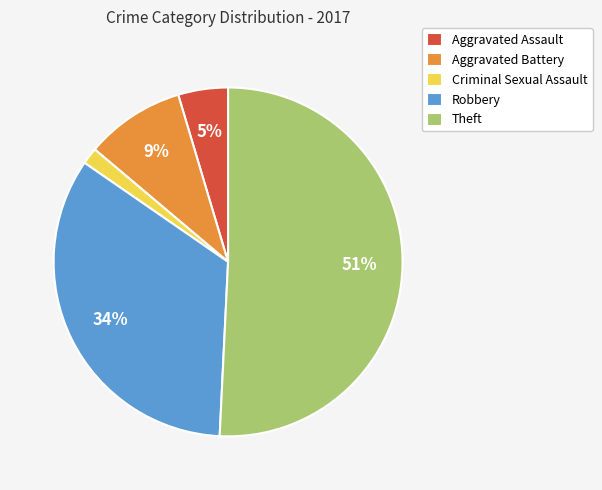

To the nearest percent, what is the average slice percentage?

20%